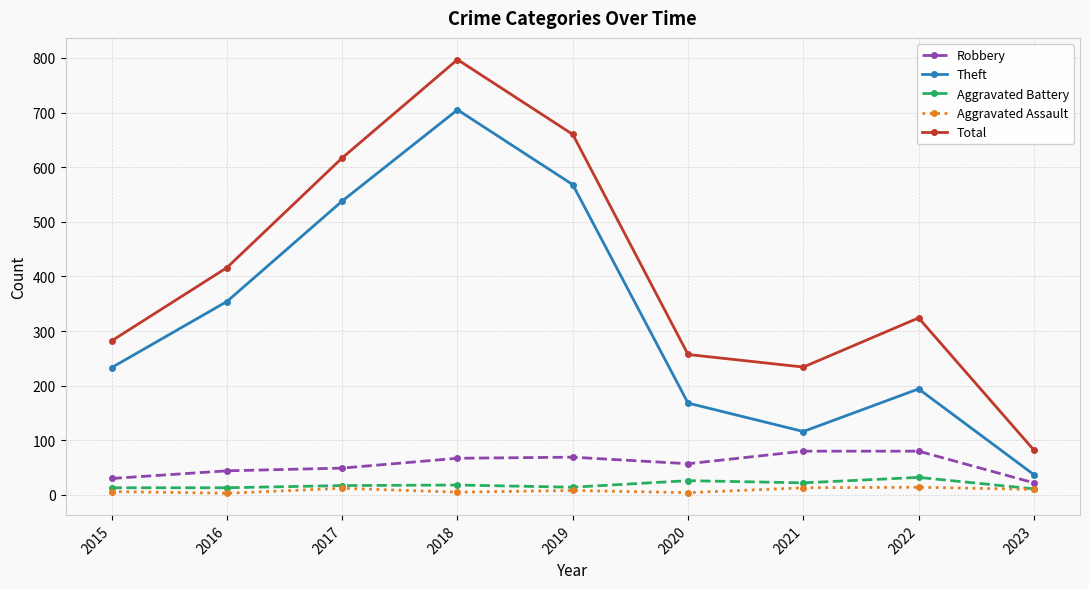

List the series in order of their peak value, highest first.

Total, Theft, Robbery, Aggravated Battery, Aggravated Assault